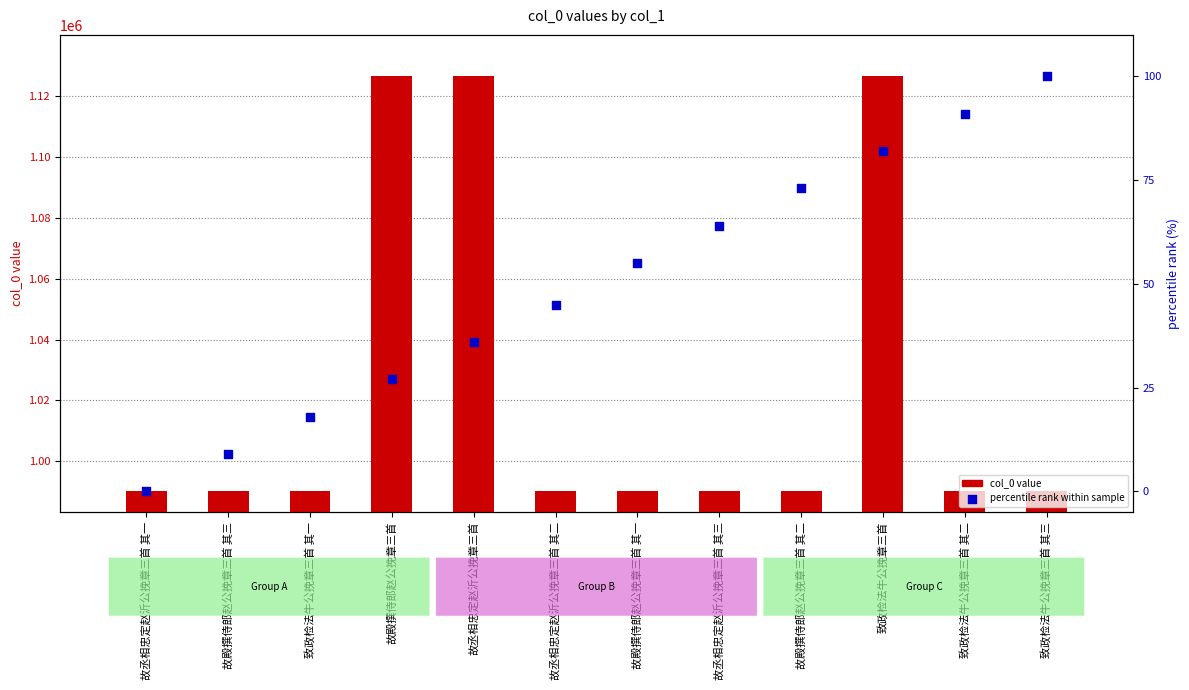

What are all the series names shown in the legend?

col_0 value, percentile rank within sample